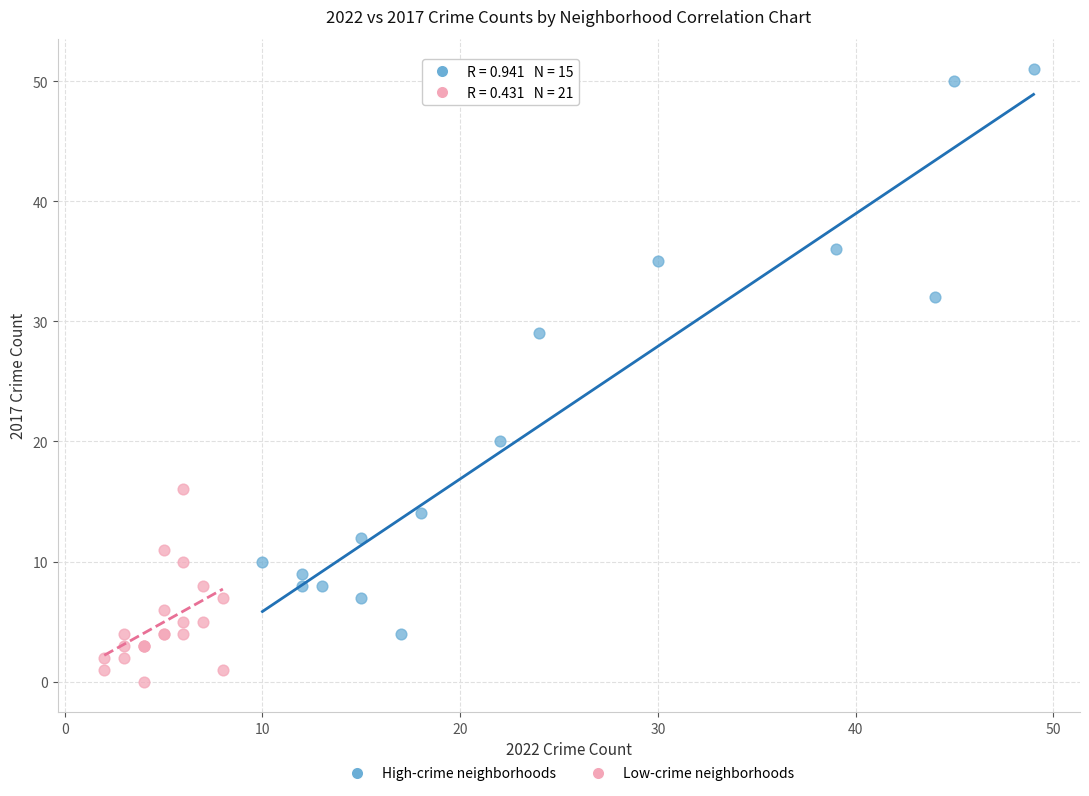

Which series has the widest spread of Y values?

High-crime neighborhoods